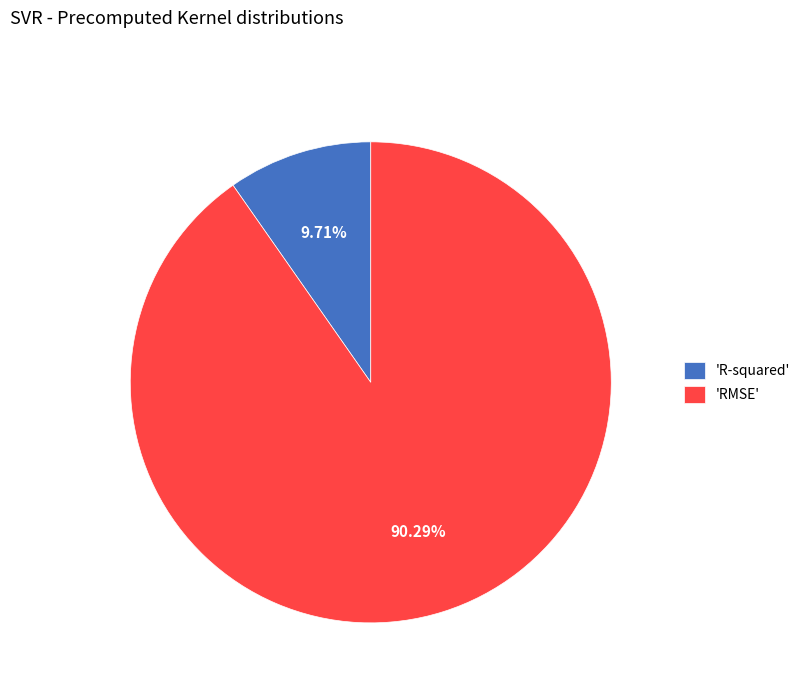

Which slice represents more than half of the pie?

'RMSE'